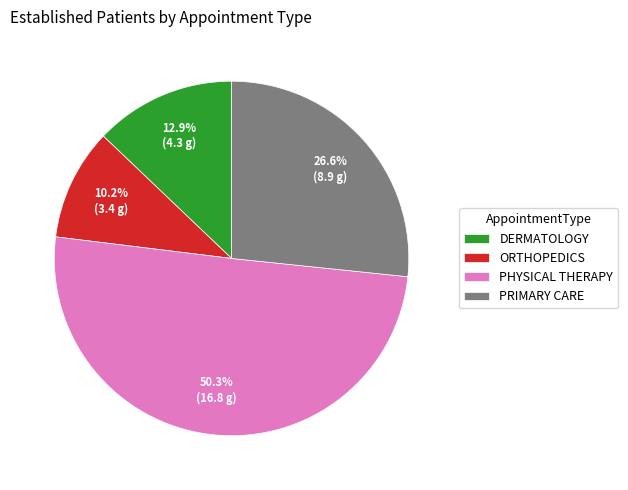

Count the number of slices in the pie.

4